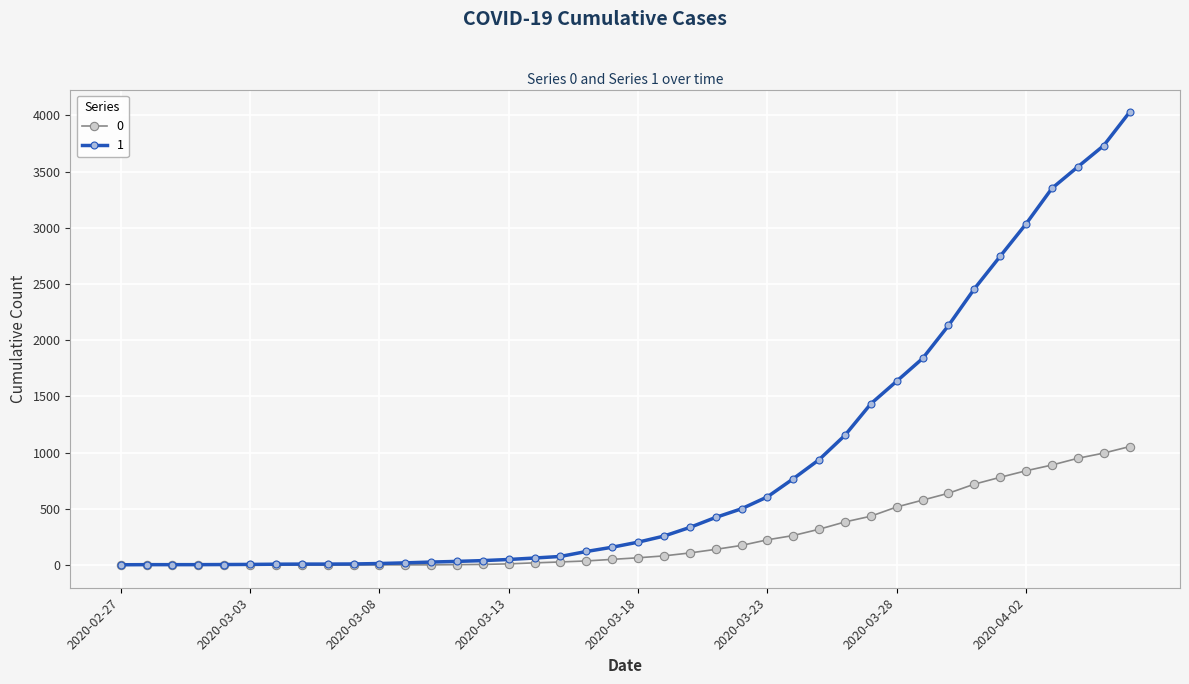

How many series are shown in this chart?

2